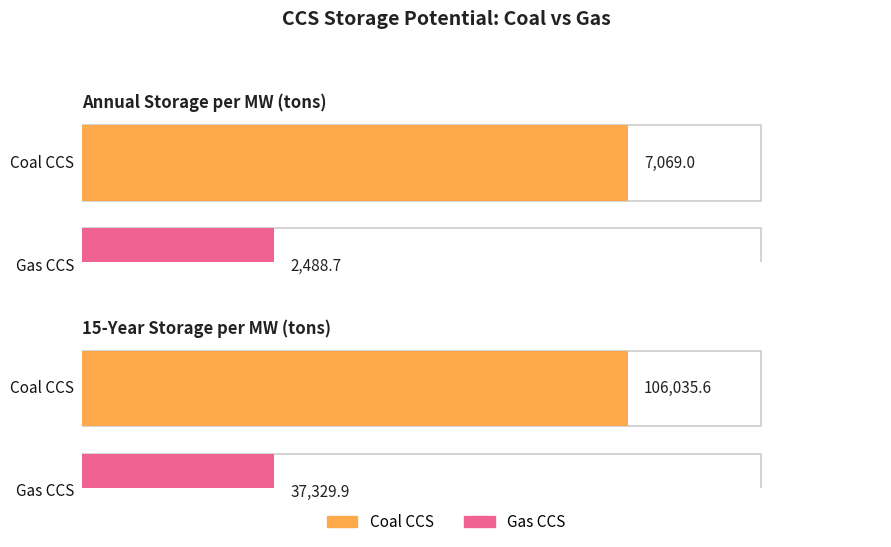

What is the sum of all Gas CCS values?

39818.6